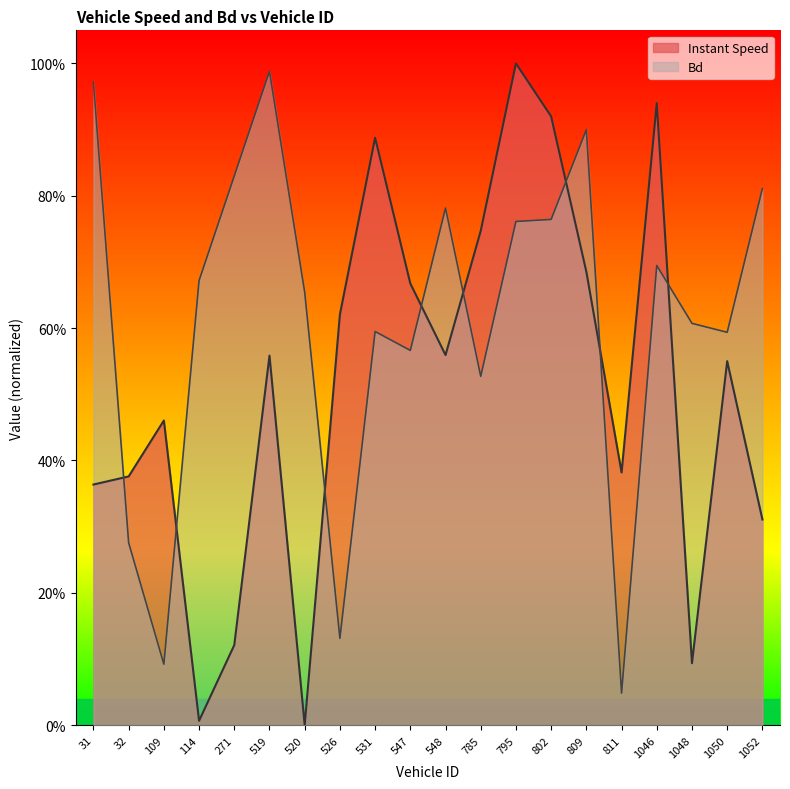

What is the difference between the second highest and second lowest values in the instspeed series?

0.9